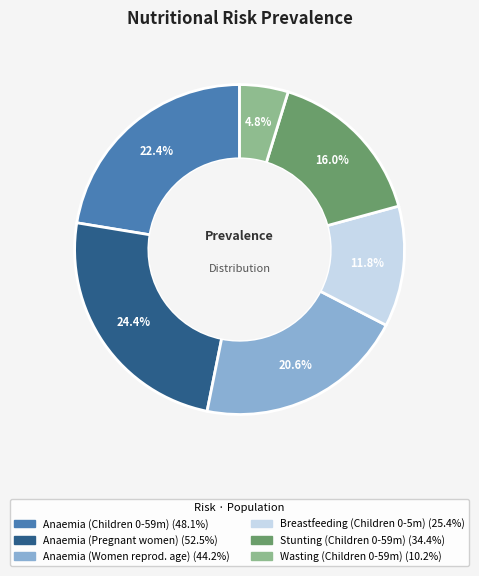

How many segments does this pie chart have?

6